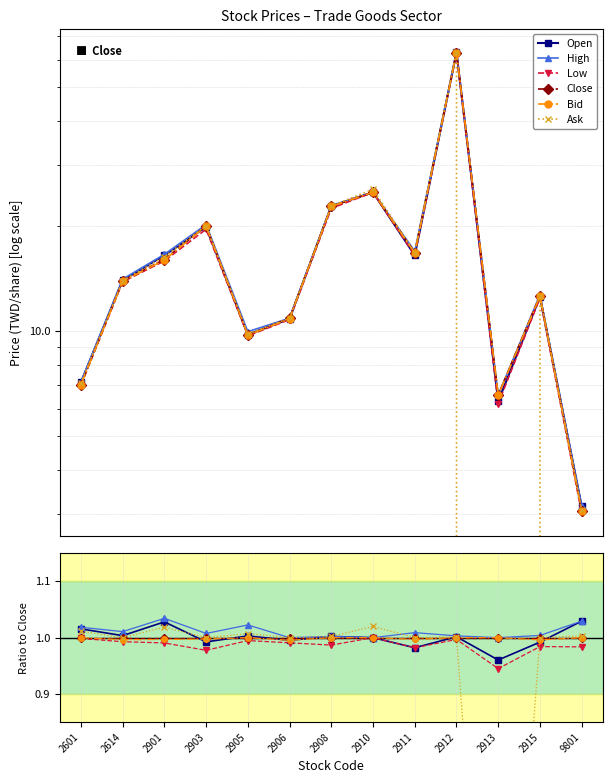

What is the value of the Ask point at the 13th from the left?

1.0